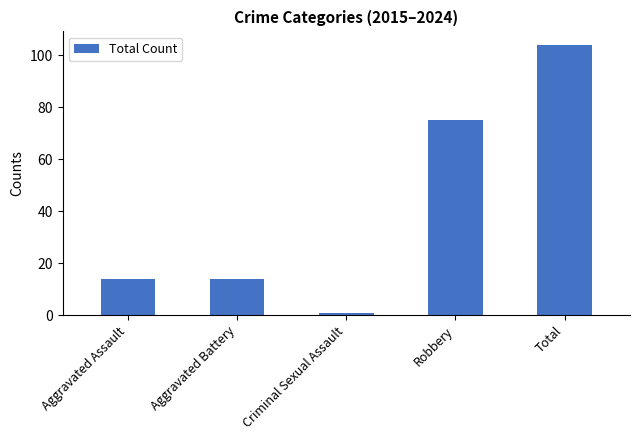

How many distinct data groups are displayed?

1